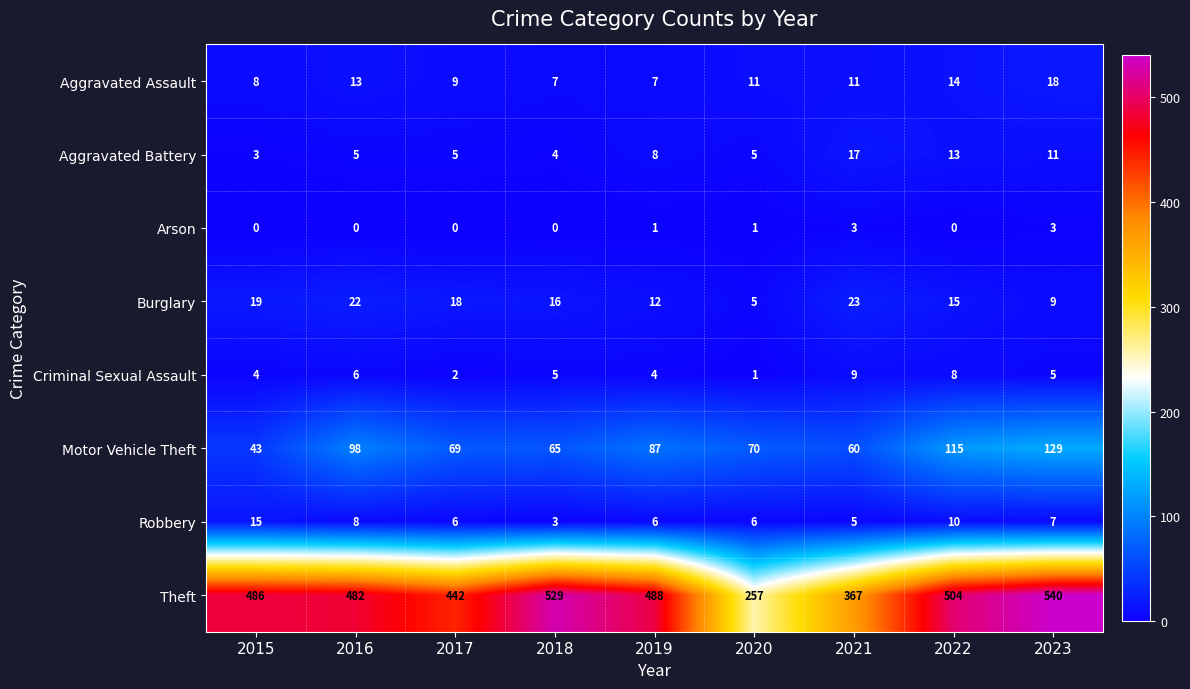

True or false: Arson has a value of 3 at 2023.

True